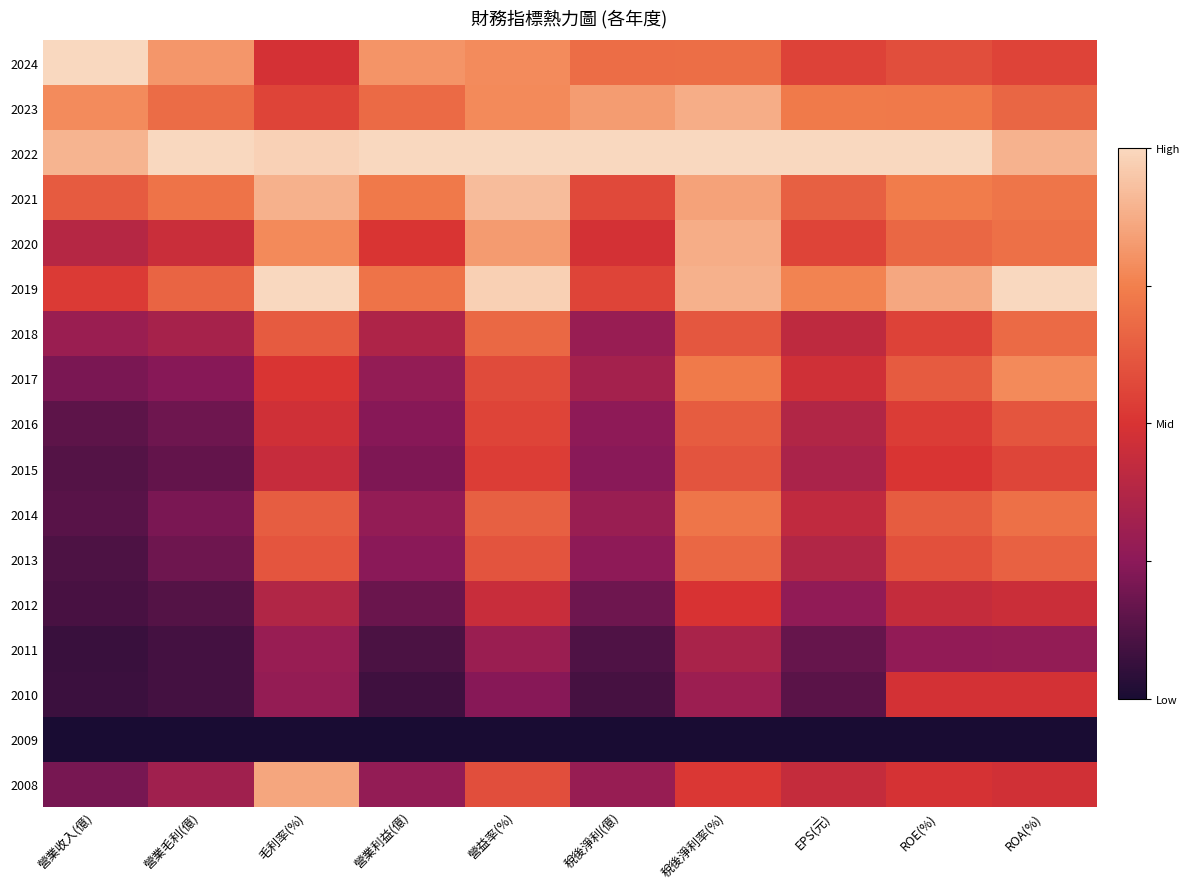

Reading right to left, list all the values displayed in this chart.

2024: ROA(%)=0.6	ROE(%)=0.6	EPS(元)=0.5	稅後淨利率(%)=0.7	稅後淨利(億)=0.7	營益率(%)=0.8	營業利益(億)=0.8	毛利率(%)=0.5	營業毛利(億)=0.8	營業收入(億)=1.0
2023: ROA(%)=0.7	ROE(%)=0.7	EPS(元)=0.7	稅後淨利率(%)=0.9	稅後淨利(億)=0.8	營益率(%)=0.8	營業利益(億)=0.7	毛利率(%)=0.6	營業毛利(億)=0.7	營業收入(億)=0.8
2022: ROA(%)=0.9	ROE(%)=1.0	EPS(元)=1.0	稅後淨利率(%)=1.0	稅後淨利(億)=1.0	營益率(%)=1.0	營業利益(億)=1.0	毛利率(%)=1.0	營業毛利(億)=1.0	營業收入(億)=0.9
2021: ROA(%)=0.7	ROE(%)=0.7	EPS(元)=0.6	稅後淨利率(%)=0.8	稅後淨利(億)=0.6	營益率(%)=0.9	營業利益(億)=0.7	毛利率(%)=0.9	營業毛利(億)=0.7	營業收入(億)=0.6
2020: ROA(%)=0.7	ROE(%)=0.7	EPS(元)=0.6	稅後淨利率(%)=0.9	稅後淨利(億)=0.5	營益率(%)=0.8	營業利益(億)=0.5	毛利率(%)=0.8	營業毛利(億)=0.5	營業收入(億)=0.4
2019: ROA(%)=1.0	ROE(%)=0.9	EPS(元)=0.8	稅後淨利率(%)=0.9	稅後淨利(億)=0.6	營益率(%)=1.0	營業利益(億)=0.7	毛利率(%)=1.0	營業毛利(億)=0.7	營業收入(億)=0.5
2018: ROA(%)=0.7	ROE(%)=0.6	EPS(元)=0.4	稅後淨利率(%)=0.6	稅後淨利(億)=0.3	營益率(%)=0.7	營業利益(億)=0.4	毛利率(%)=0.6	營業毛利(億)=0.3	營業收入(億)=0.3
2017: ROA(%)=0.8	ROE(%)=0.6	EPS(元)=0.5	稅後淨利率(%)=0.7	稅後淨利(億)=0.3	營益率(%)=0.6	營業利益(億)=0.3	毛利率(%)=0.5	營業毛利(億)=0.2	營業收入(億)=0.2
2016: ROA(%)=0.6	ROE(%)=0.5	EPS(元)=0.4	稅後淨利率(%)=0.6	稅後淨利(億)=0.3	營益率(%)=0.6	營業利益(億)=0.2	毛利率(%)=0.5	營業毛利(億)=0.2	營業收入(億)=0.1
2015: ROA(%)=0.6	ROE(%)=0.5	EPS(元)=0.4	稅後淨利率(%)=0.6	稅後淨利(億)=0.2	營益率(%)=0.5	營業利益(億)=0.2	毛利率(%)=0.4	營業毛利(億)=0.2	營業收入(億)=0.1
2014: ROA(%)=0.7	ROE(%)=0.6	EPS(元)=0.4	稅後淨利率(%)=0.7	稅後淨利(億)=0.3	營益率(%)=0.6	營業利益(億)=0.3	毛利率(%)=0.6	營業毛利(億)=0.2	營業收入(億)=0.1
2013: ROA(%)=0.6	ROE(%)=0.6	EPS(元)=0.4	稅後淨利率(%)=0.7	稅後淨利(億)=0.3	營益率(%)=0.6	營業利益(億)=0.2	毛利率(%)=0.6	營業毛利(億)=0.2	營業收入(億)=0.1
2012: ROA(%)=0.5	ROE(%)=0.4	EPS(元)=0.3	稅後淨利率(%)=0.5	稅後淨利(億)=0.2	營益率(%)=0.4	營業利益(億)=0.2	毛利率(%)=0.4	營業毛利(億)=0.1	營業收入(億)=0.1
2011: ROA(%)=0.3	ROE(%)=0.3	EPS(元)=0.2	稅後淨利率(%)=0.3	稅後淨利(億)=0.1	營益率(%)=0.3	營業利益(億)=0.1	毛利率(%)=0.3	營業毛利(億)=0.1	營業收入(億)=0.1
2010: ROA(%)=0.5	ROE(%)=0.5	EPS(元)=0.1	稅後淨利率(%)=0.3	稅後淨利(億)=0.1	營益率(%)=0.2	營業利益(億)=0.1	毛利率(%)=0.3	營業毛利(億)=0.1	營業收入(億)=0.1
2009: ROA(%)=0.0	ROE(%)=0.0	EPS(元)=0.0	稅後淨利率(%)=0.0	稅後淨利(億)=0.0	營益率(%)=0.0	營業利益(億)=0.0	毛利率(%)=0.0	營業毛利(億)=0.0	營業收入(億)=0.0
2008: ROA(%)=0.5	ROE(%)=0.5	EPS(元)=0.4	稅後淨利率(%)=0.5	稅後淨利(億)=0.3	營益率(%)=0.6	營業利益(億)=0.3	毛利率(%)=0.9	營業毛利(億)=0.3	營業收入(億)=0.2